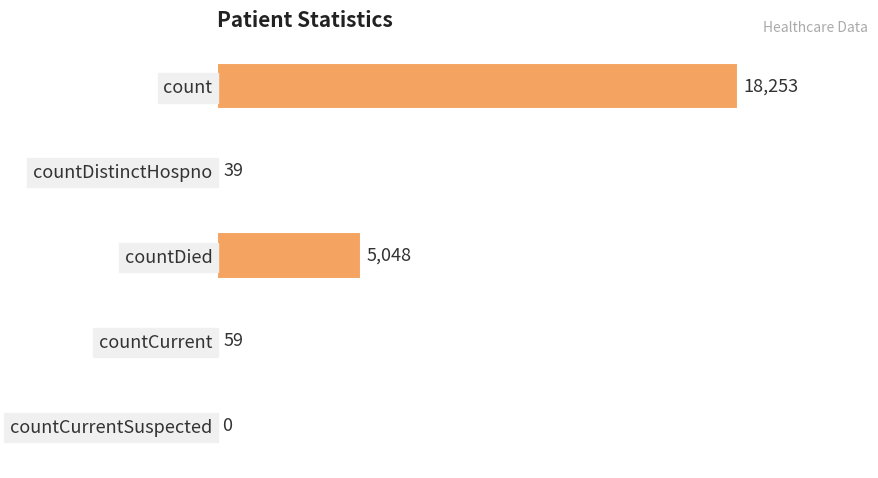

What is the change in value from countDied to countCurrent?

-4989